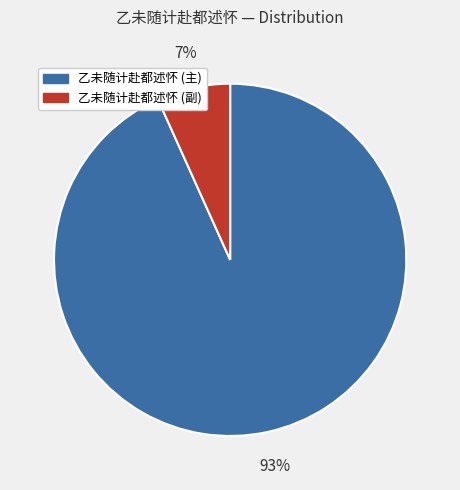

Is there any slice that represents more than half of the pie?

Yes